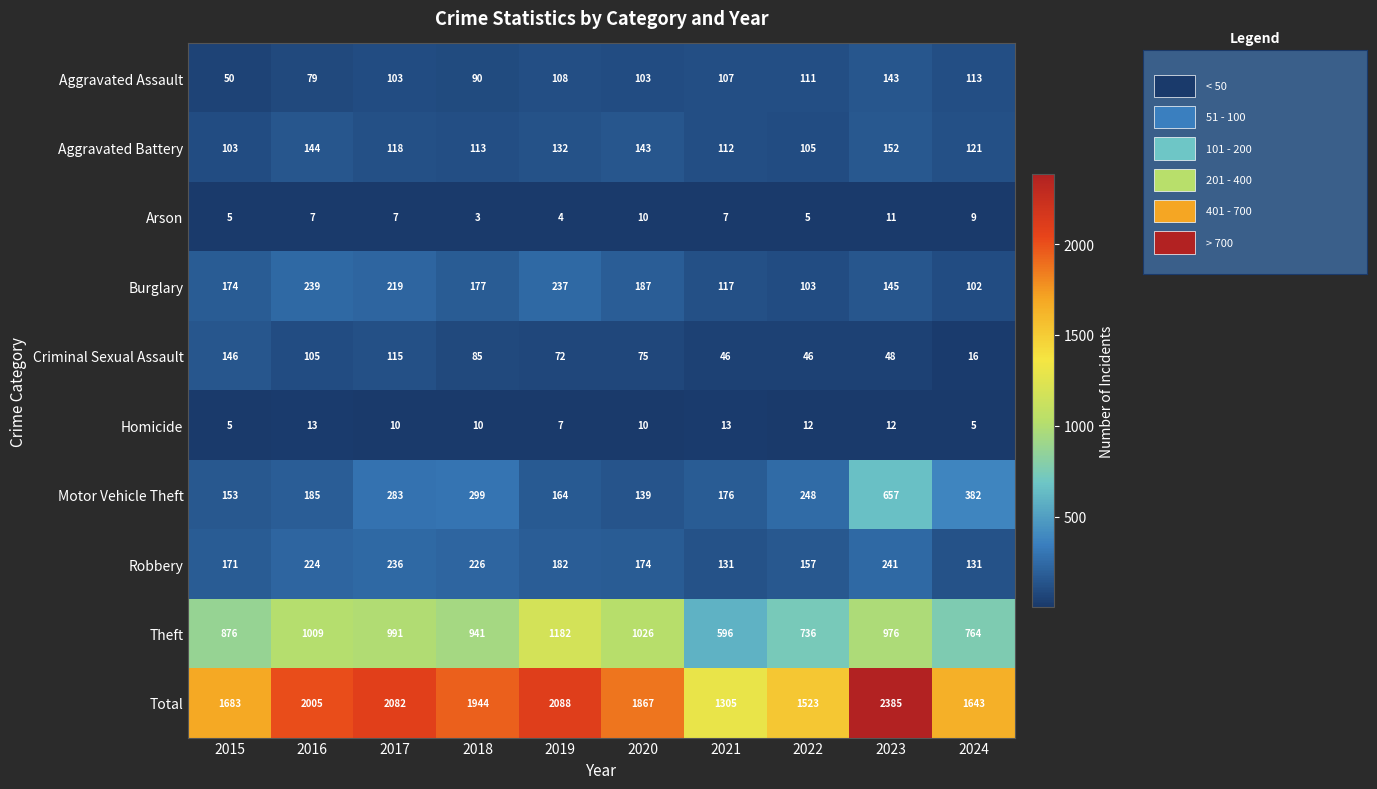

Is it true that Total equals 603 at 2015?

False